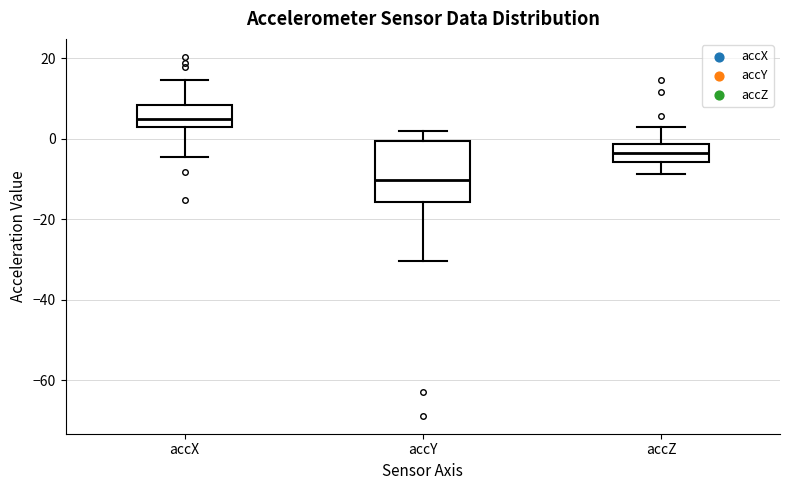

Where does the lower whisker of the box for accZ end on the y-axis? The values are not printed on the chart, so give them approximately, as read against the axis.

-8